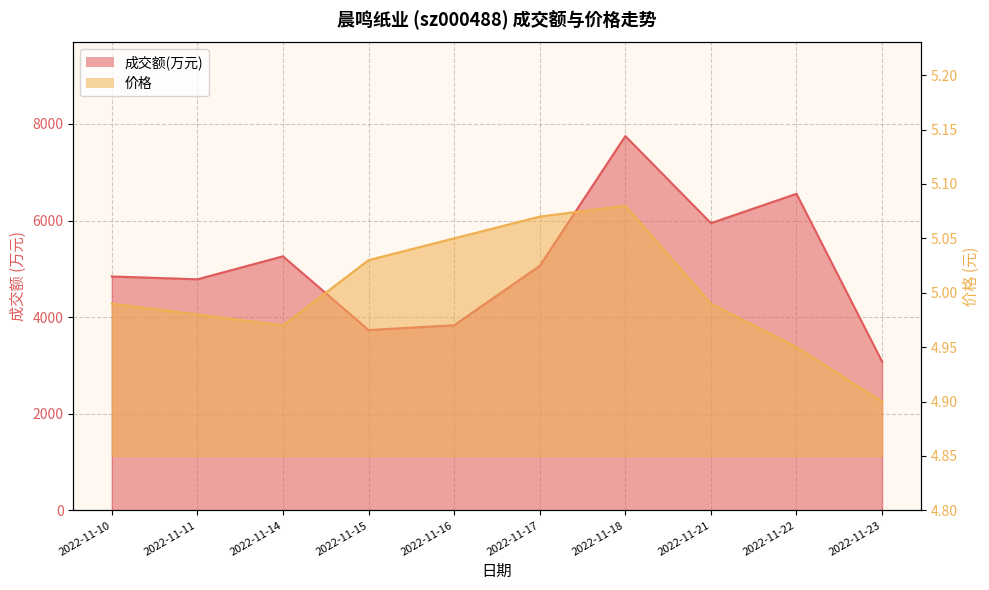

Is it true that 价格 equals 5.0 at 2022-11-14?

True